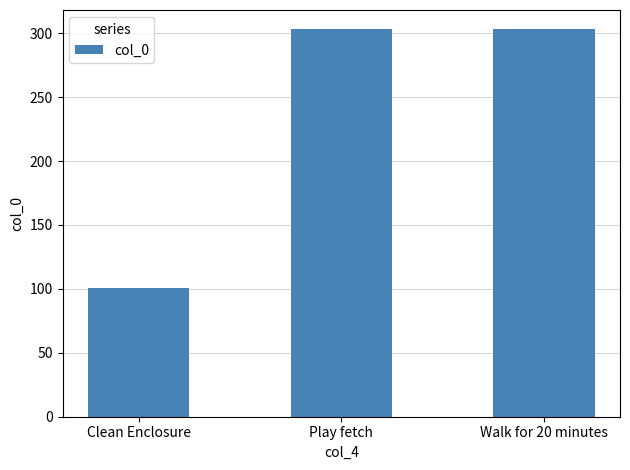

How many values are below 303?

1